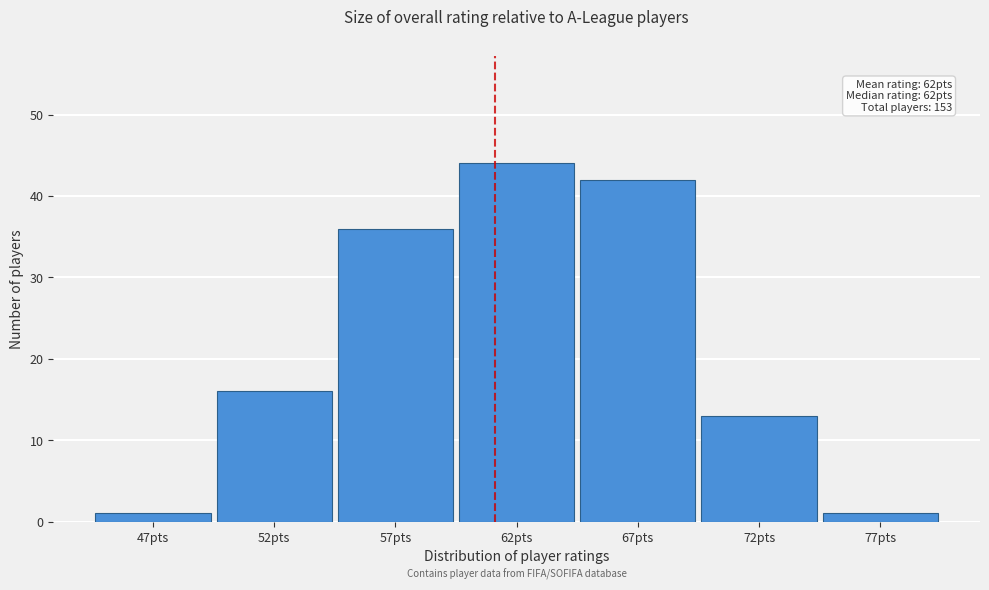

Reading left to right, list all the values displayed in this chart.

47pts=1	52pts=16	57pts=36	62pts=44	67pts=42	72pts=13	77pts=1